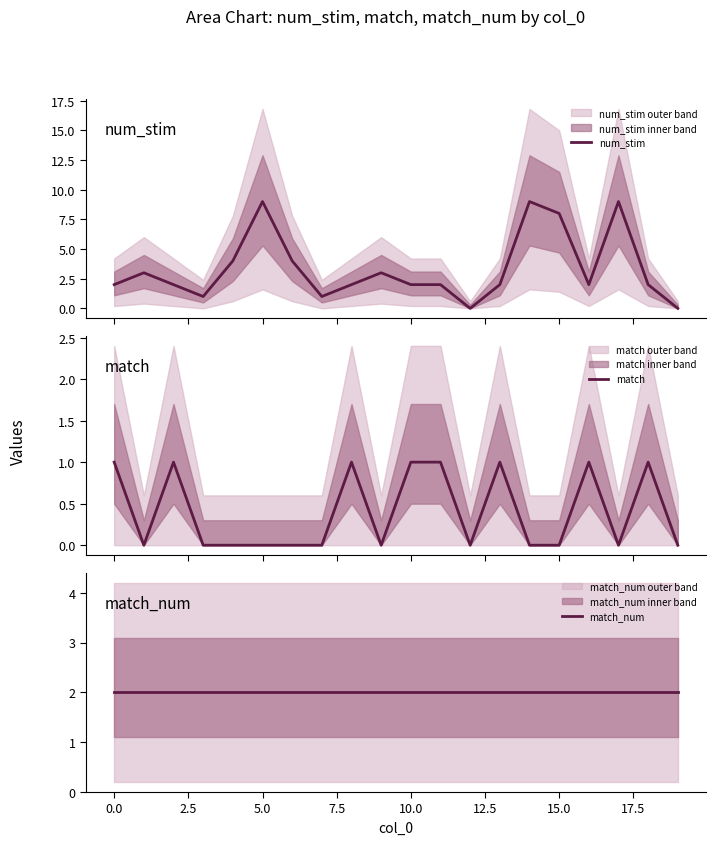

What value does the match_num series have at 12.5?

2